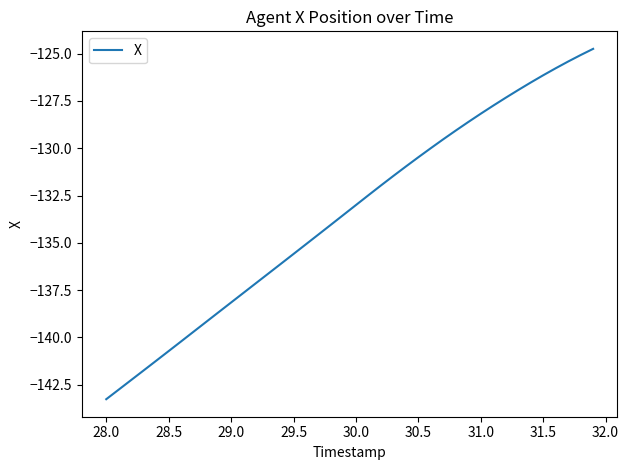

Reading left to right, extract all data points from this chart.

-143.3	-142.8	-142.3	-141.7	-141.2	-140.7	-140.2	-139.7	-139.2	-138.7	-138.2	-137.6	-137.1	-136.6	-136.1	-135.6	-135.1	-134.6	-134.0	-133.5	-133.0	-132.5	-132.0	-131.5	-131.0	-130.5	-130.0	-129.5	-129.1	-128.6	-128.2	-127.7	-127.3	-126.9	-126.5	-126.1	-125.8	-125.4	-125.1	-124.7